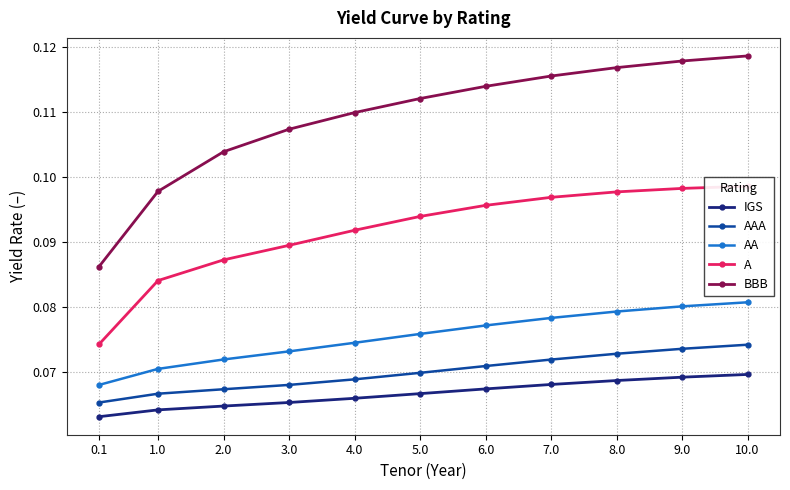

Is it true that AA equals 0.1 at 4.0?

True